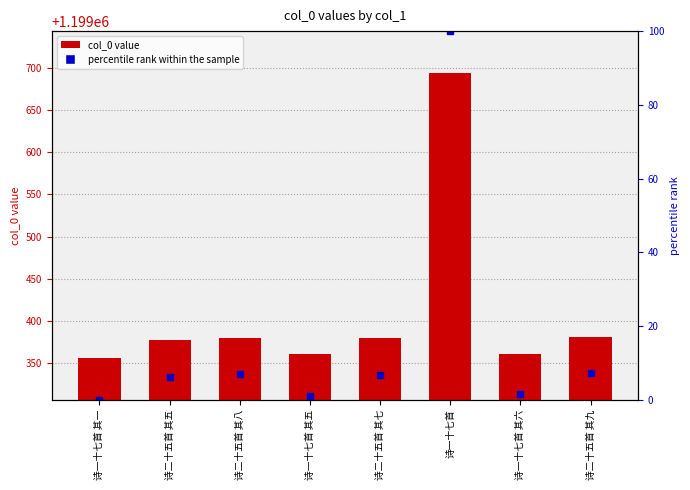

List the labels in order of percentile rank within the sample value, smallest first.

诗一十七首 其一, 诗一十七首 其五, 诗一十七首 其六, 诗二十五首 其五, 诗二十五首 其七, 诗二十五首 其八, 诗二十五首 其九, 诗一十七首